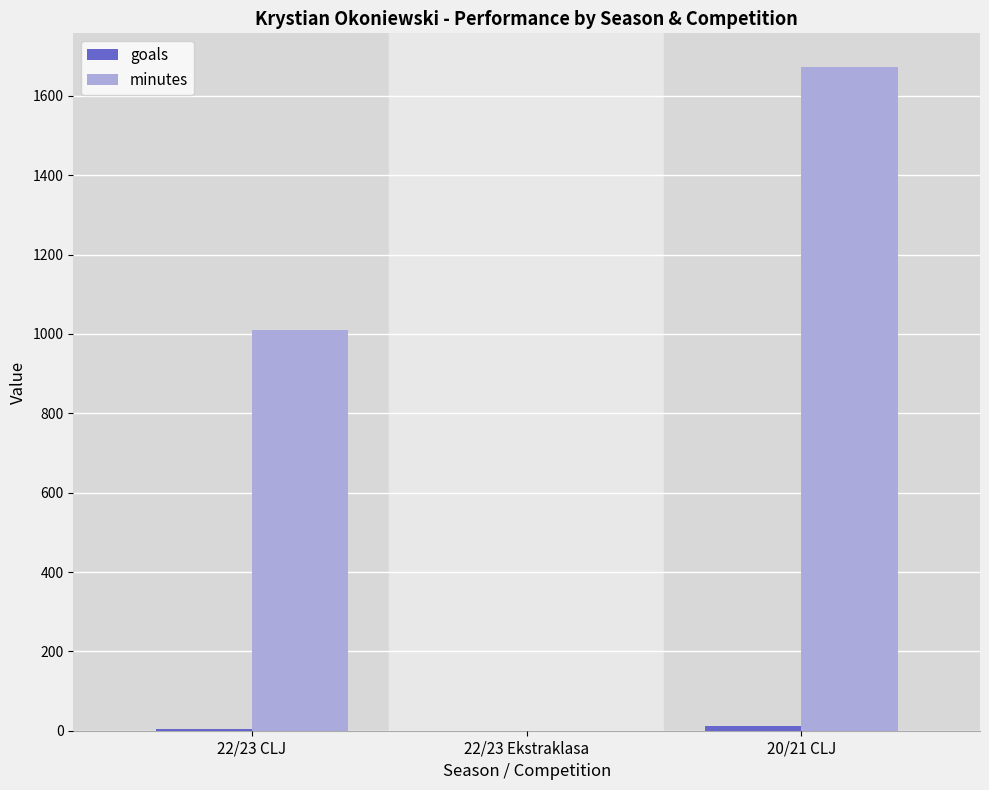

What is the maximum value for minutes?

1674